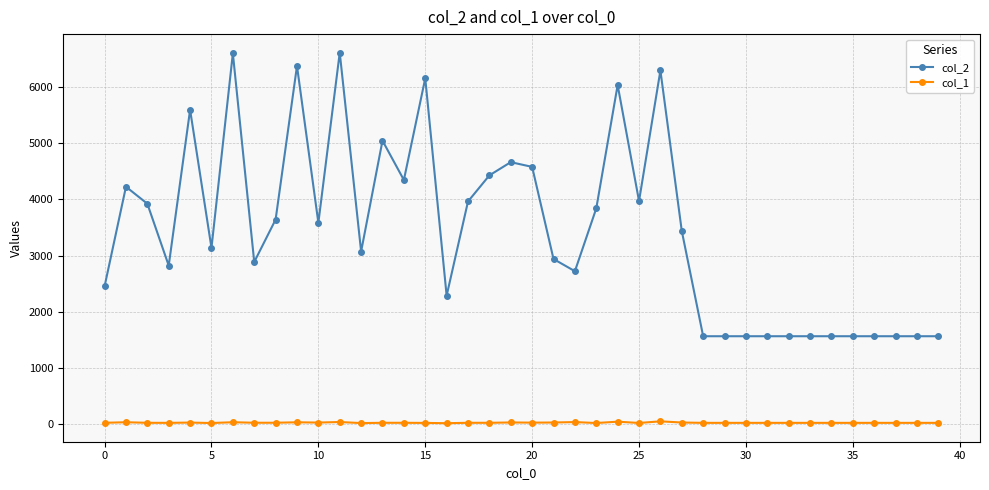

What is the minimum value shown in the chart?

22